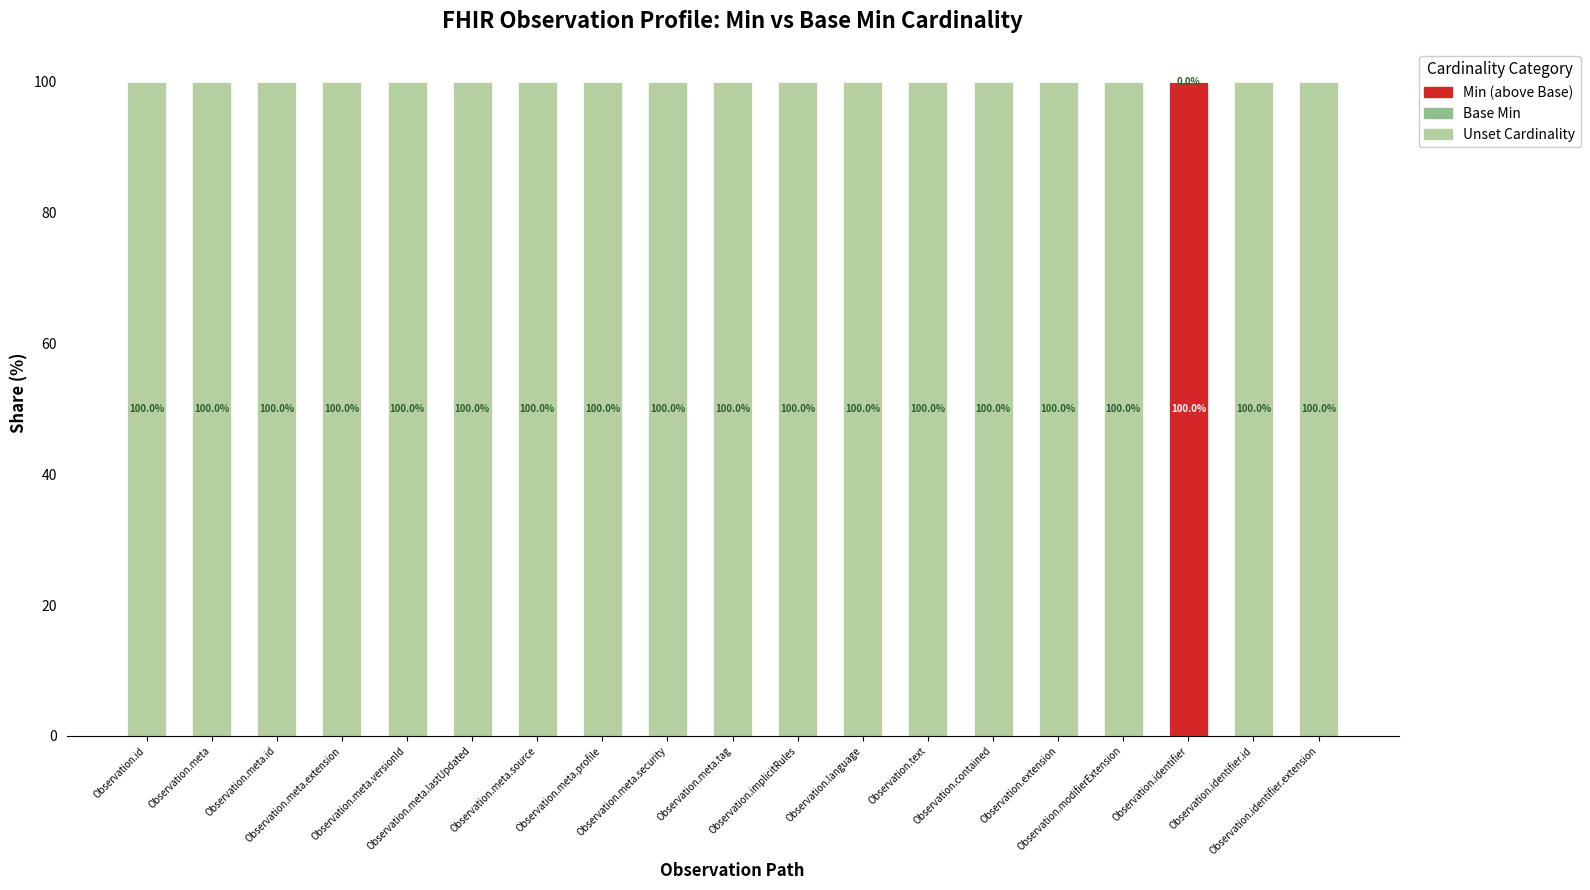

Rank the categories by Min (above Base) value from highest to lowest.

Observation.identifier, Observation.id, Observation.meta, Observation.meta.id, Observation.meta.extension, Observation.meta.versionId, Observation.meta.lastUpdated, Observation.meta.source, Observation.meta.profile, Observation.meta.security, Observation.meta.tag, Observation.implicitRules, Observation.language, Observation.text, Observation.contained, Observation.extension, Observation.modifierExtension, Observation.identifier.id, Observation.identifier.extension